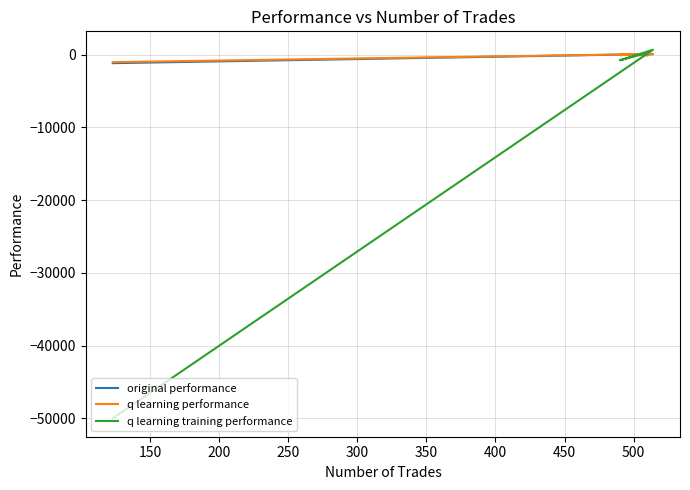

Is this an area chart (filled region under the line)?

No